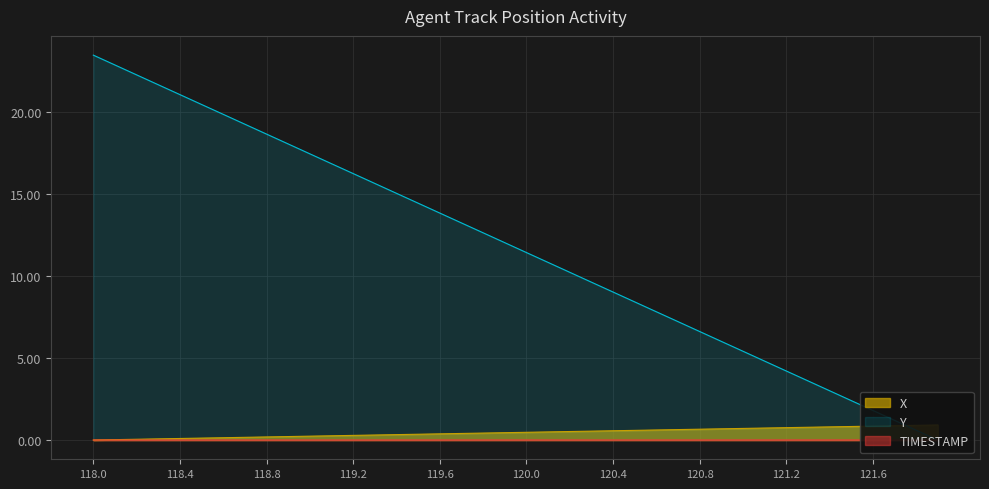

Which label corresponds to the smallest value in the chart?

118.0